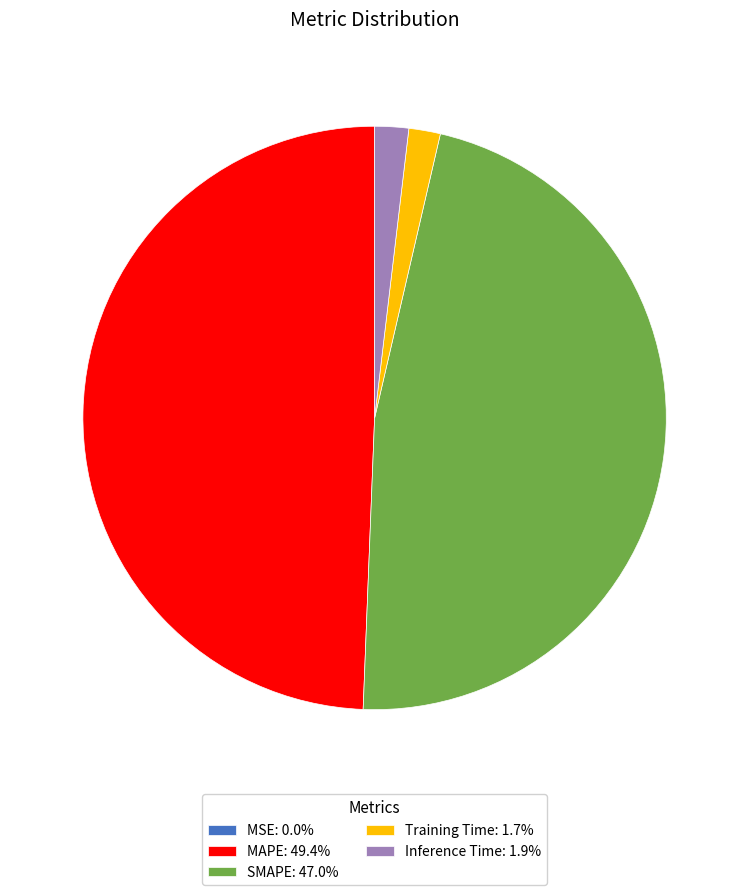

Is there a majority slice in this chart?

No